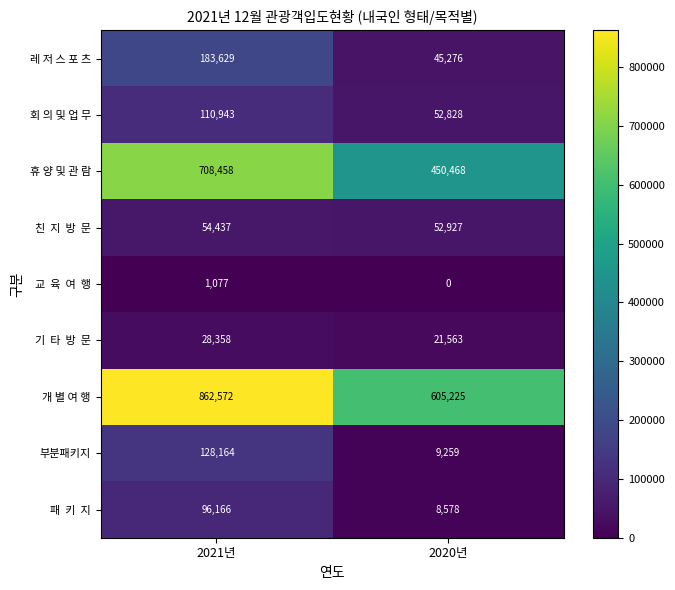

What is the difference between the highest and lowest values at 2020년?

605225